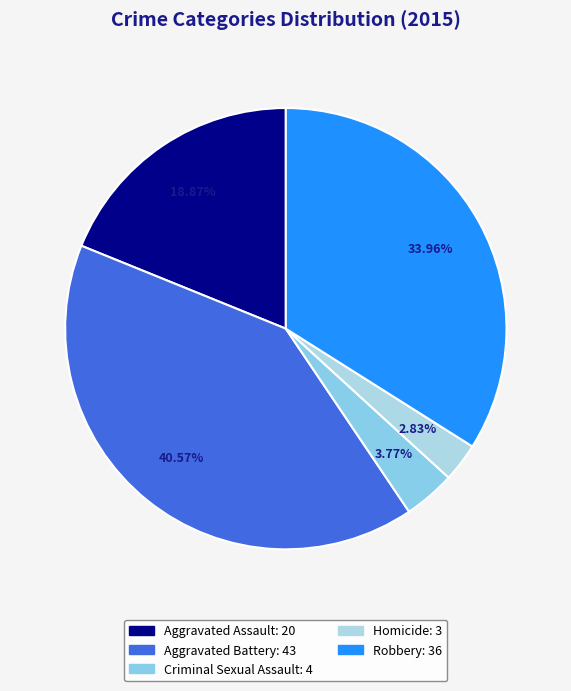

To the nearest percent, what percentage of the pie is Robbery?

34%